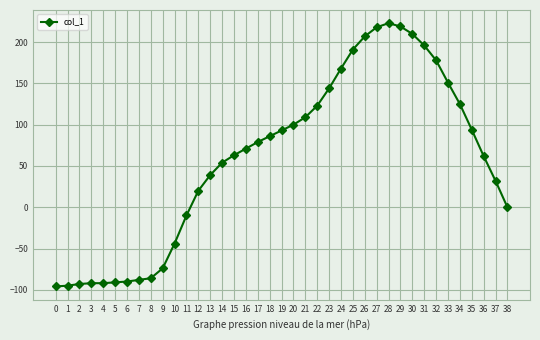

How many distinct data groups are displayed?

1